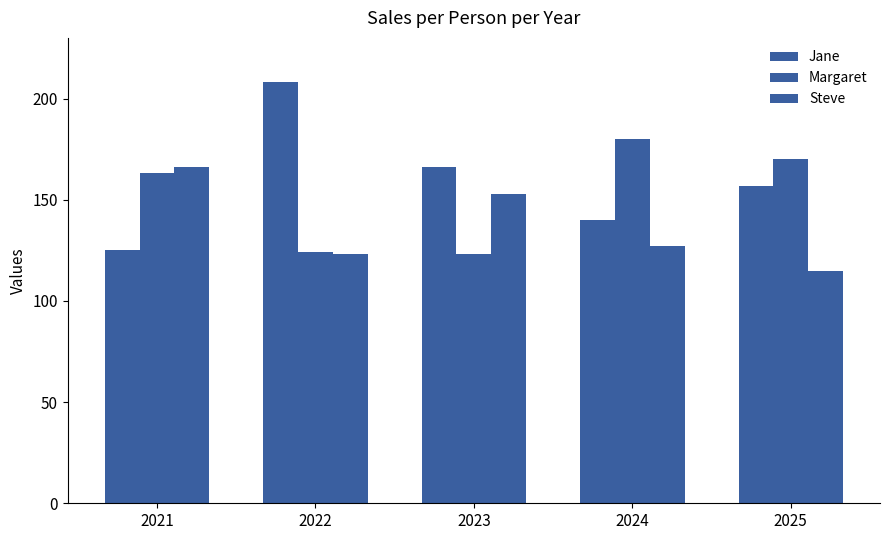

What is the sum of the Margaret values at 2021 and 2025?

333